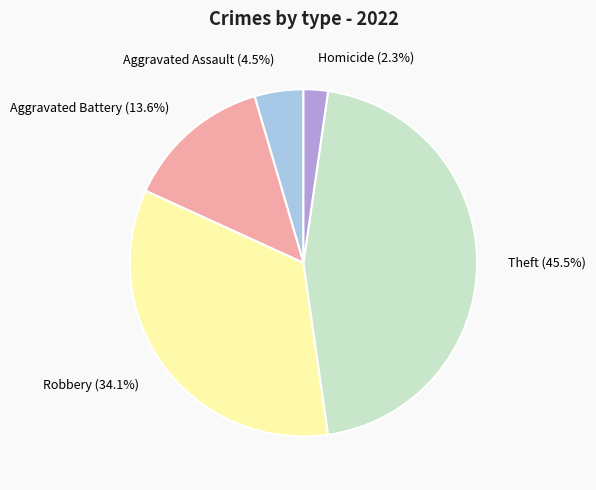

Rank the categories by value from lowest to highest.

Homicide, Aggravated Assault, Aggravated Battery, Robbery, Theft